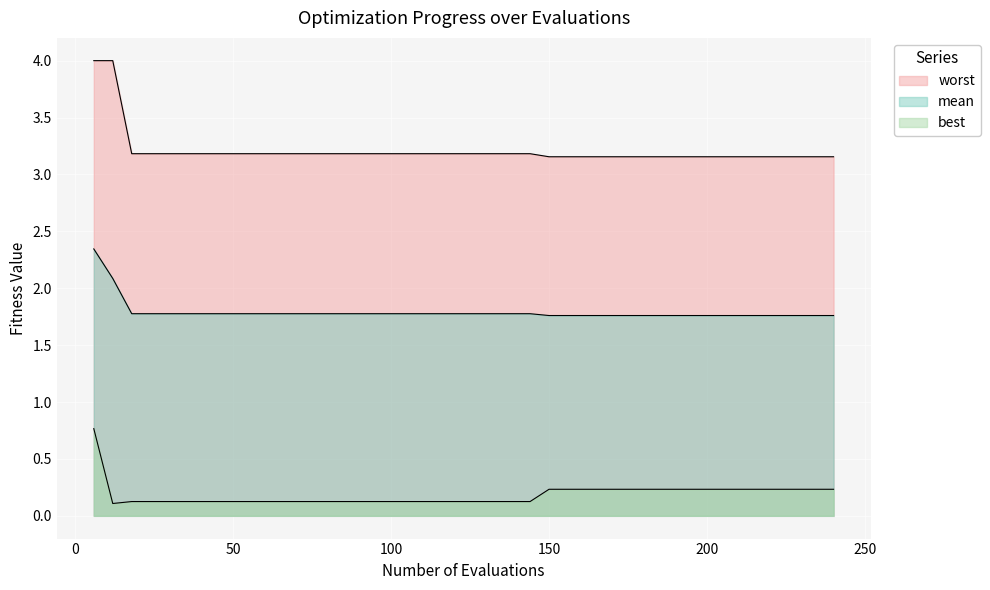

Reading left to right, transcribe all the data shown in this chart.

mean: 2.3	2.1	1.8	1.8	1.8	1.8	1.8	1.8	1.8	1.8	1.8	1.8	1.8	1.8	1.8	1.8	1.8	1.8	1.8	1.8	1.8	1.8	1.8	1.8	1.8	1.8	1.8	1.8	1.8	1.8	1.8	1.8	1.8	1.8	1.8	1.8	1.8	1.8	1.8	1.8
best: 0.8	0.1	0.1	0.1	0.1	0.1	0.1	0.1	0.1	0.1	0.1	0.1	0.1	0.1	0.1	0.1	0.1	0.1	0.1	0.1	0.1	0.1	0.1	0.1	0.2	0.2	0.2	0.2	0.2	0.2	0.2	0.2	0.2	0.2	0.2	0.2	0.2	0.2	0.2	0.2
worst: 4.0	4.0	3.2	3.2	3.2	3.2	3.2	3.2	3.2	3.2	3.2	3.2	3.2	3.2	3.2	3.2	3.2	3.2	3.2	3.2	3.2	3.2	3.2	3.2	3.2	3.2	3.2	3.2	3.2	3.2	3.2	3.2	3.2	3.2	3.2	3.2	3.2	3.2	3.2	3.2